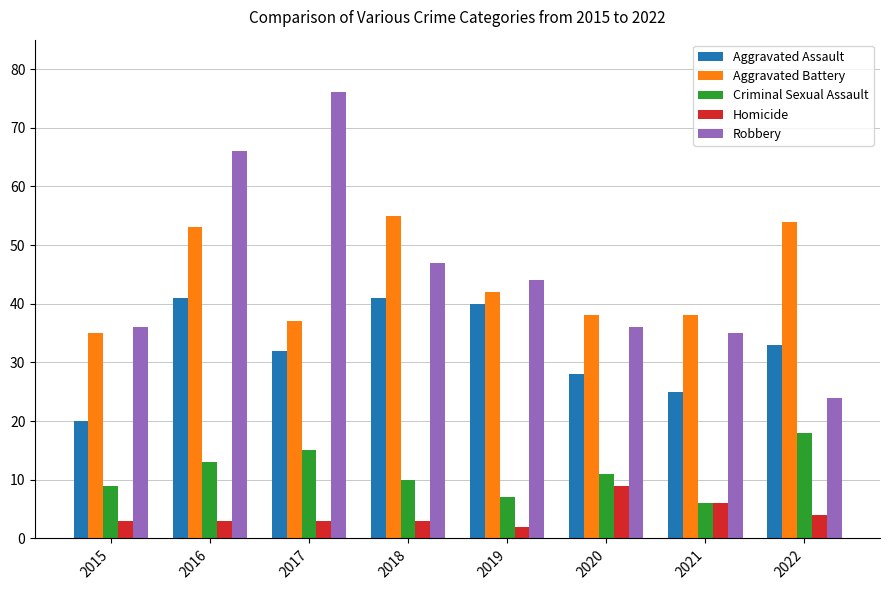

Where does the Aggravated Assault series first go above 33?

2016